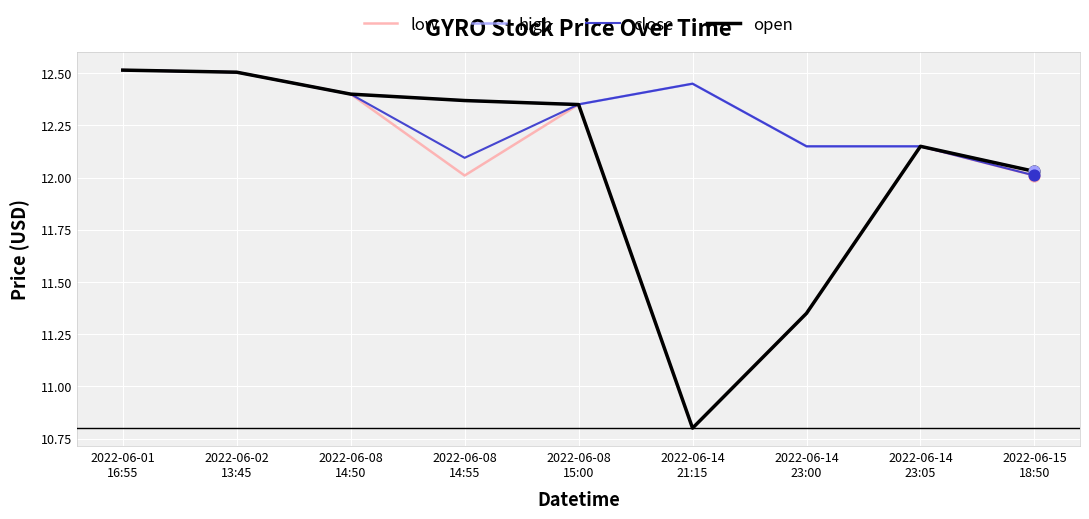

What is the minimum value shown in the chart?

10.8